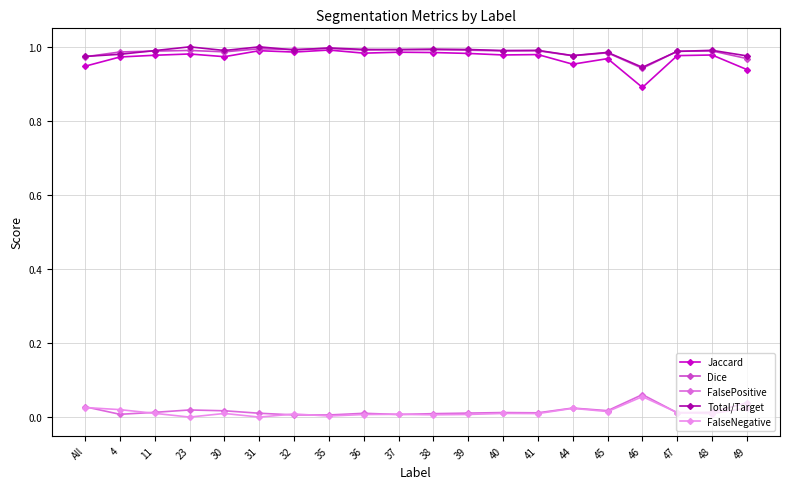

At how many categories does at least one series exceed 0?

20